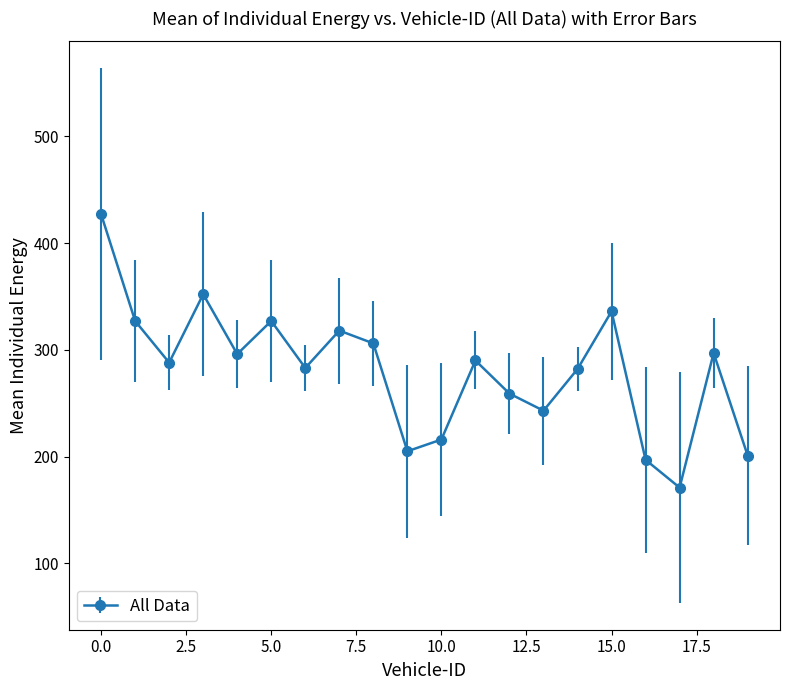

What is the average value?

281